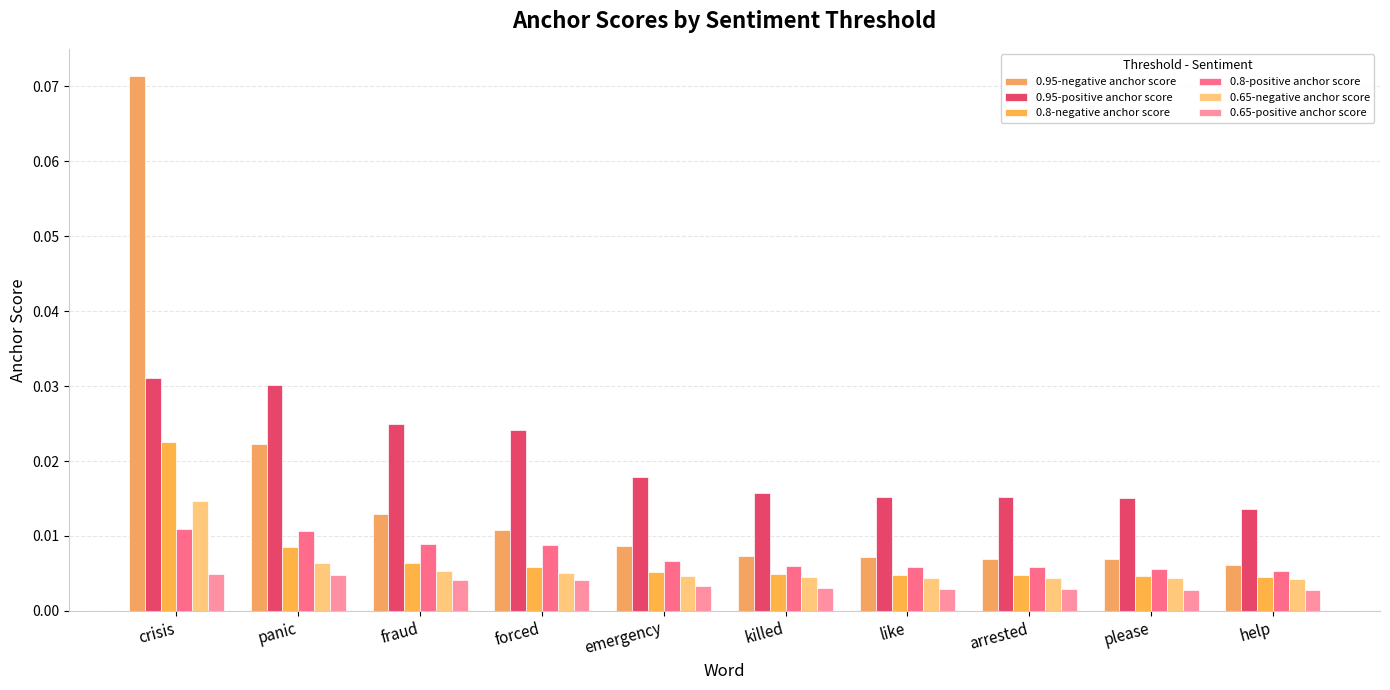

At which label is 0.8-negative anchor score closest to 0?

help